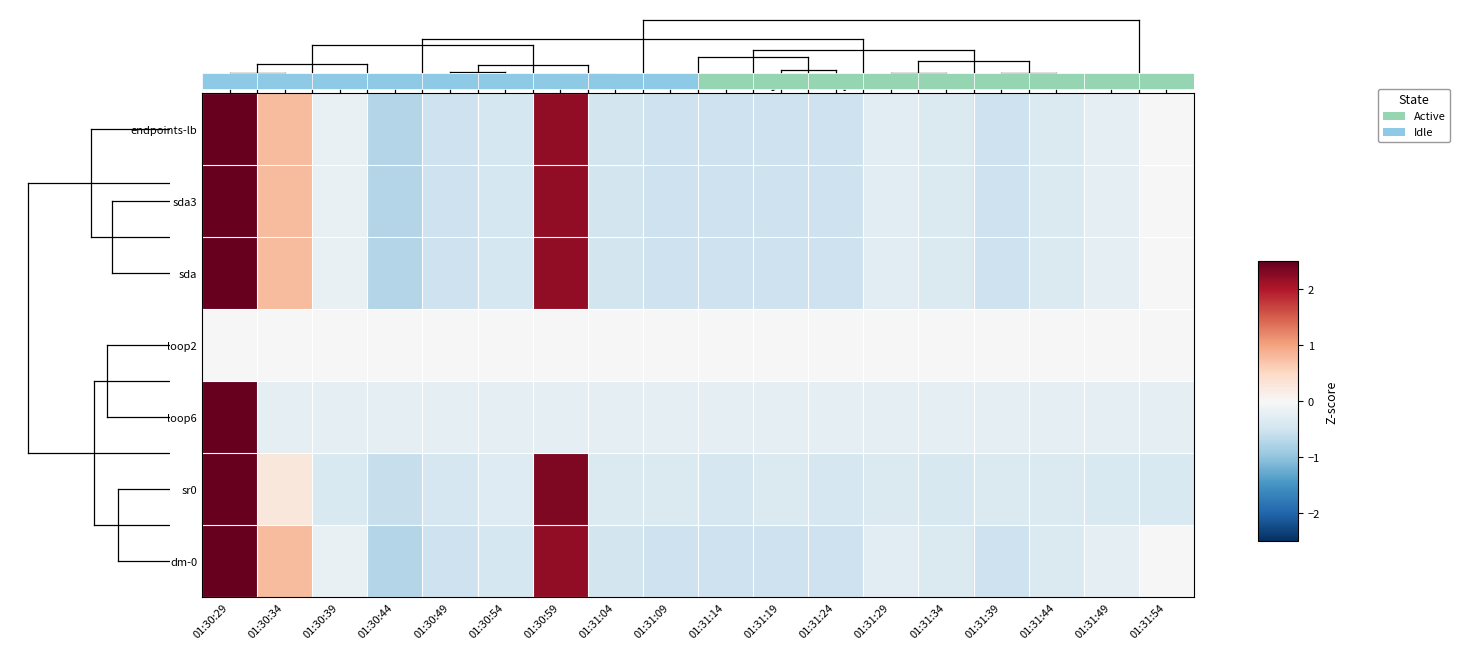

At which label is endpoints-lb closest to 1?

01:30:34